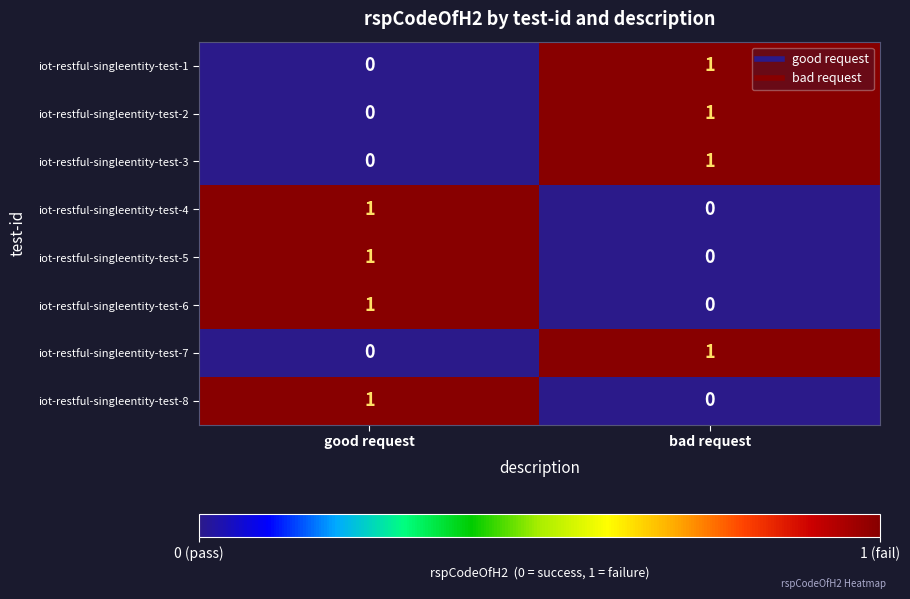

True or false: iot-restful-singleentity-test-3 has a value of 0 at good request.

True